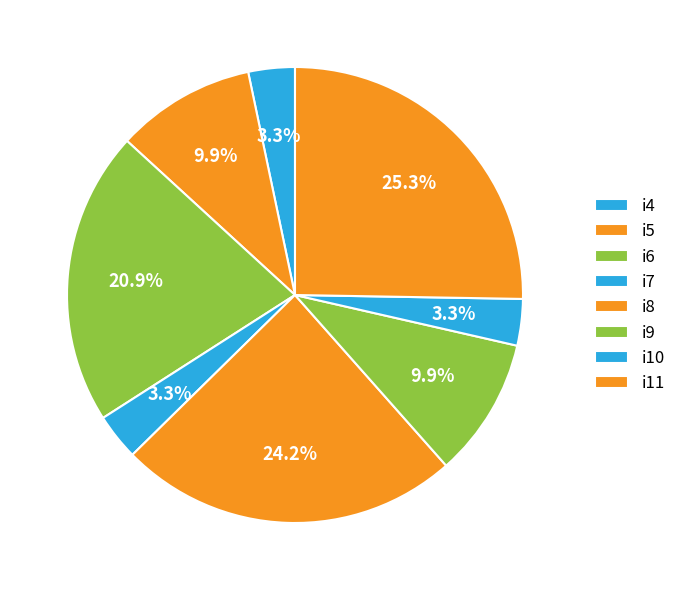

What percentage is the i11 slice, to the nearest percent?

25%